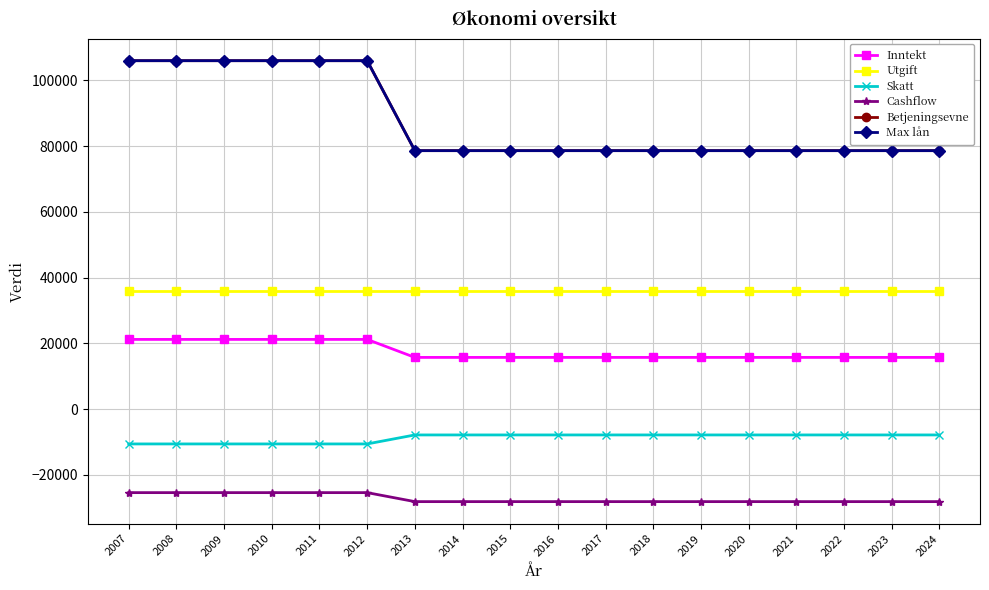

Does the chart have visible grid lines?

Yes